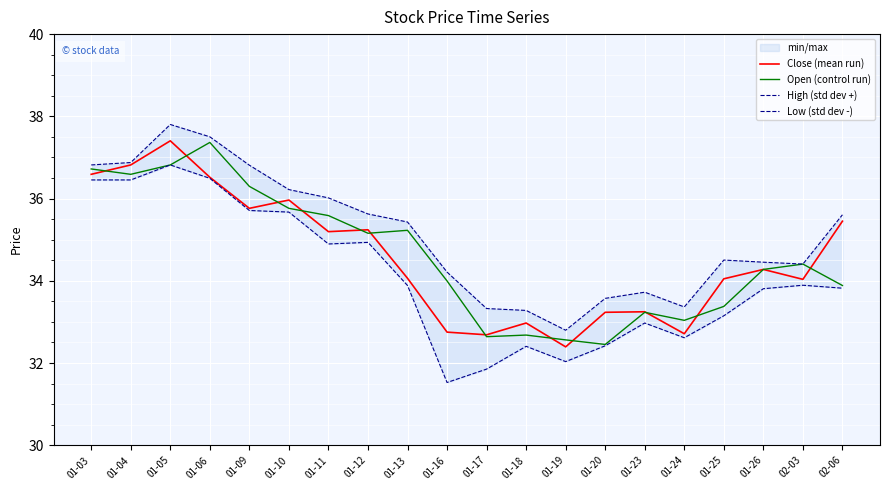

Which category has the highest value in the Open (control run) series?

01-06